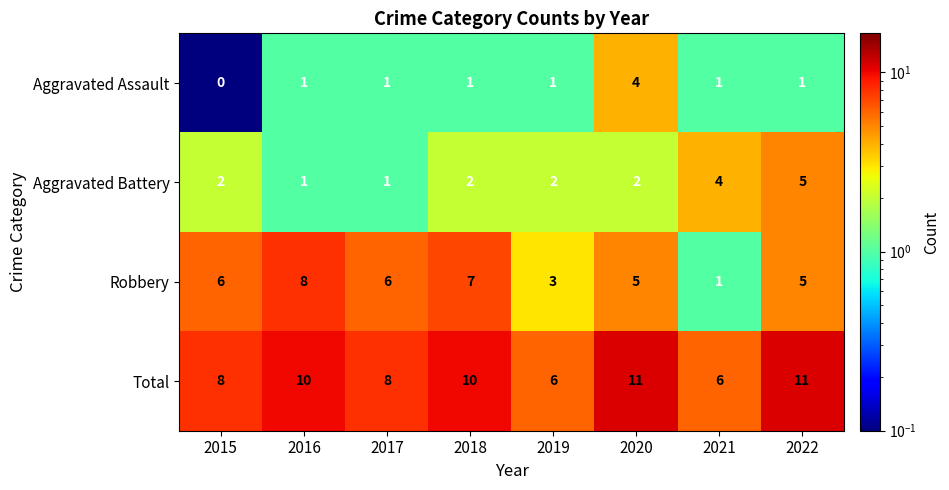

Which series has the widest spread of values?

Robbery